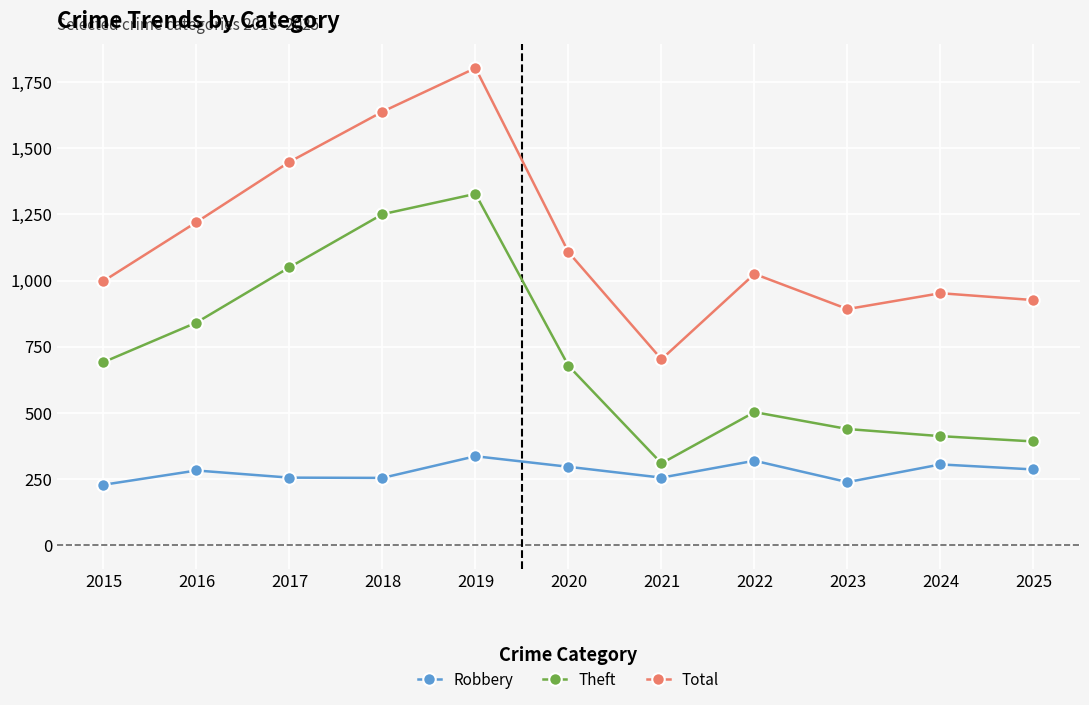

How many lines are shown in the chart?

3